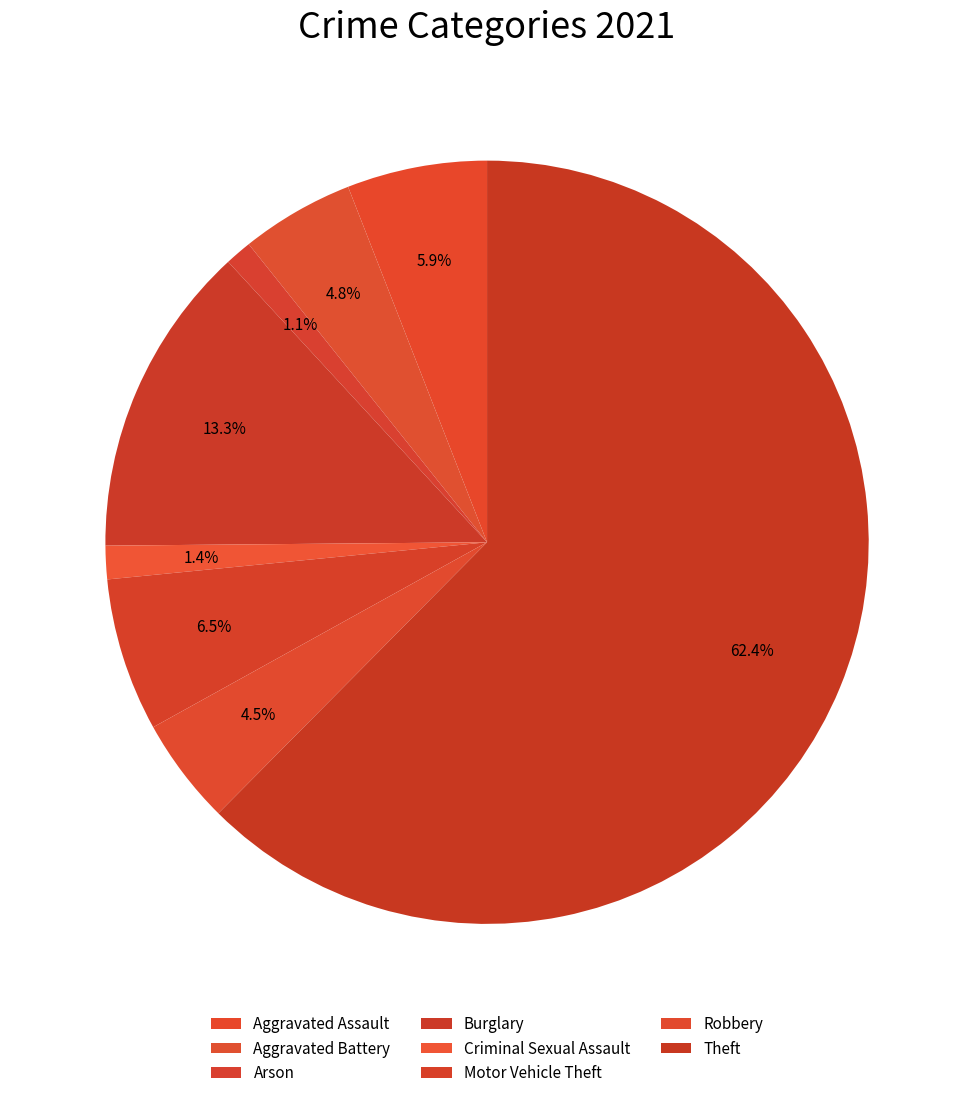

Rank the categories by value from highest to lowest.

Theft, Burglary, Motor Vehicle Theft, Aggravated Assault, Aggravated Battery, Robbery, Criminal Sexual Assault, Arson